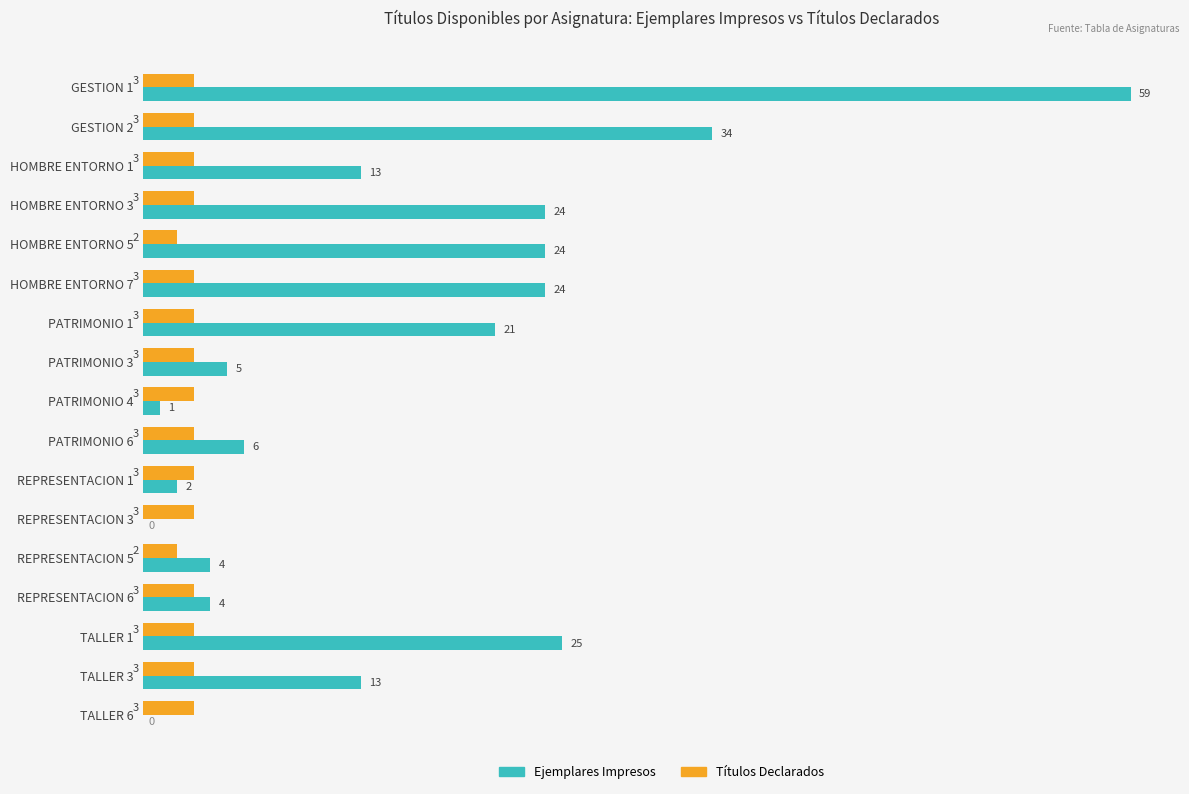

How many Títulos Declarados values are between 3 and 4?

15